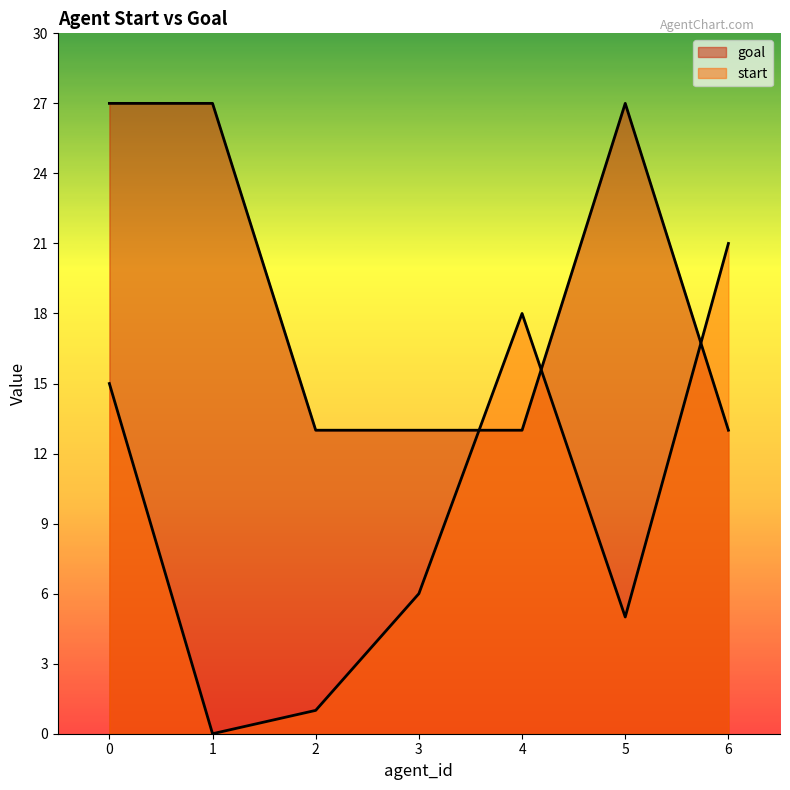

At which label does start reach its minimum?

1